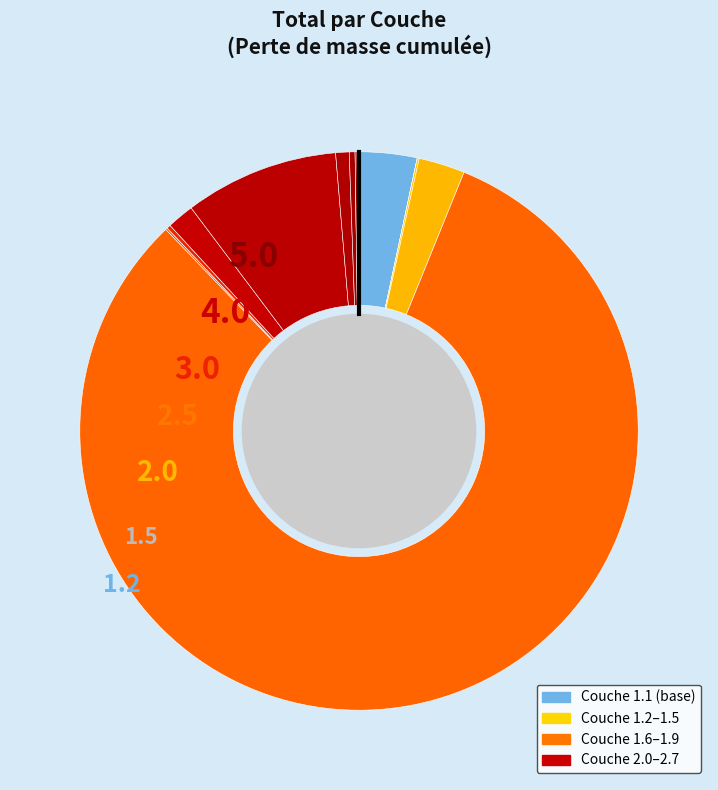

How many slices are in this pie chart?

17